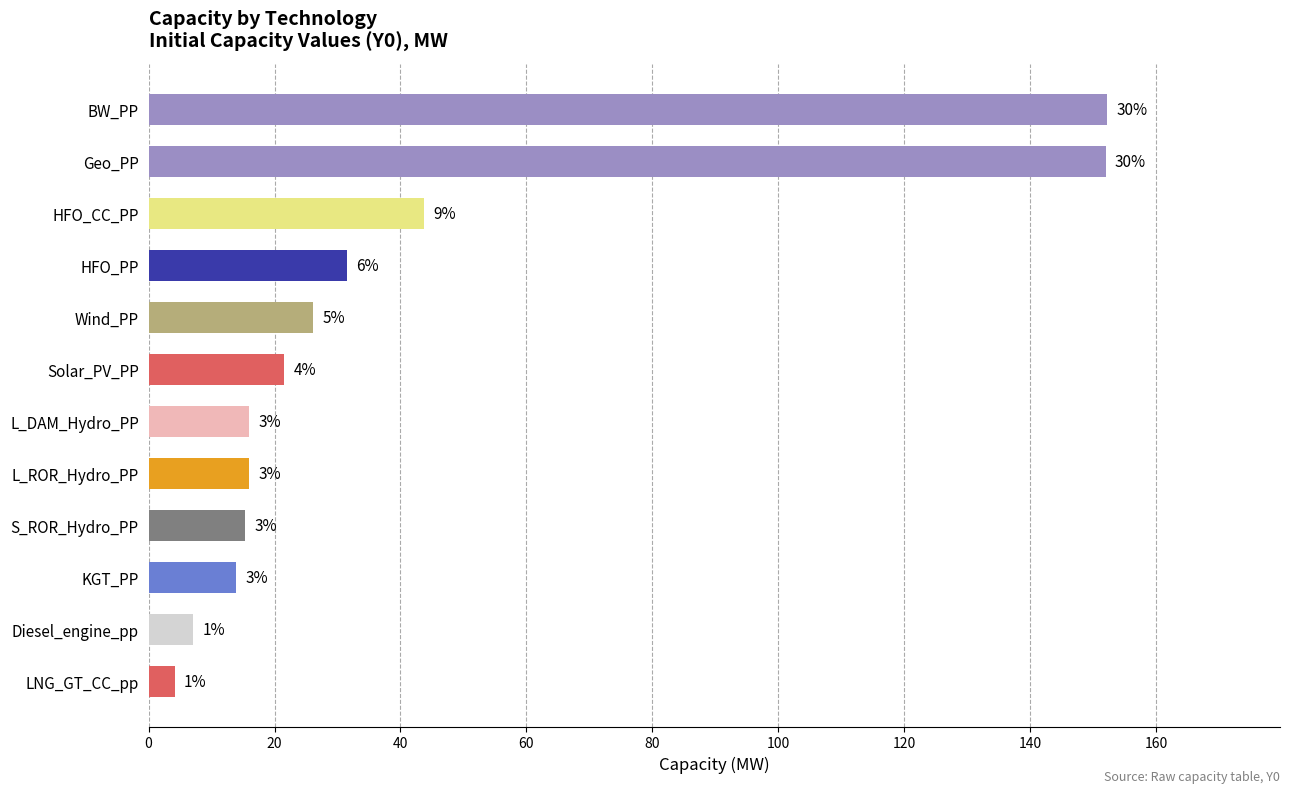

Does the chart contain stacked bars?

No